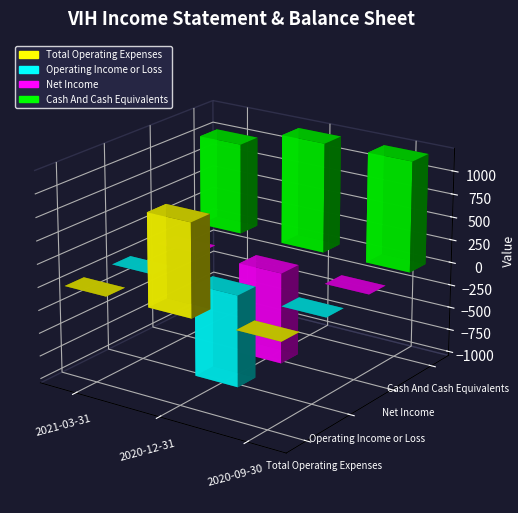

Which category has the lowest value in the Cash And Cash Equivalents series?

2021-03-31